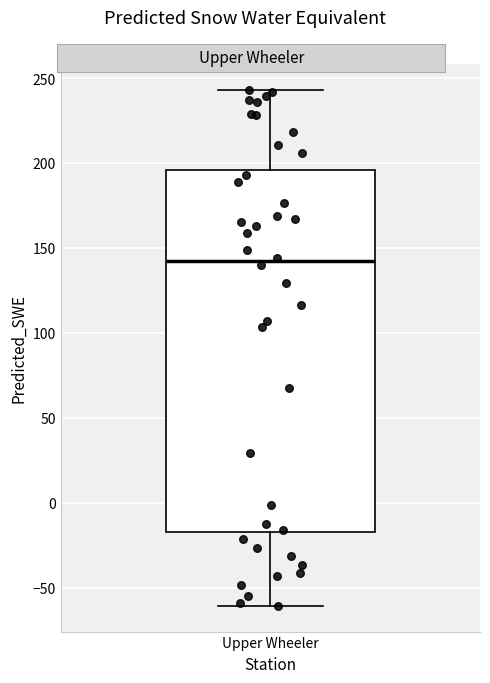

Read this box plot against the y-axis: the position of the median line, the range covered by the box, and the ends of both whiskers. The values are not printed on the chart, so give them approximately, as read against the axis.

median 140, box -15 to 195, whiskers -60 to 245